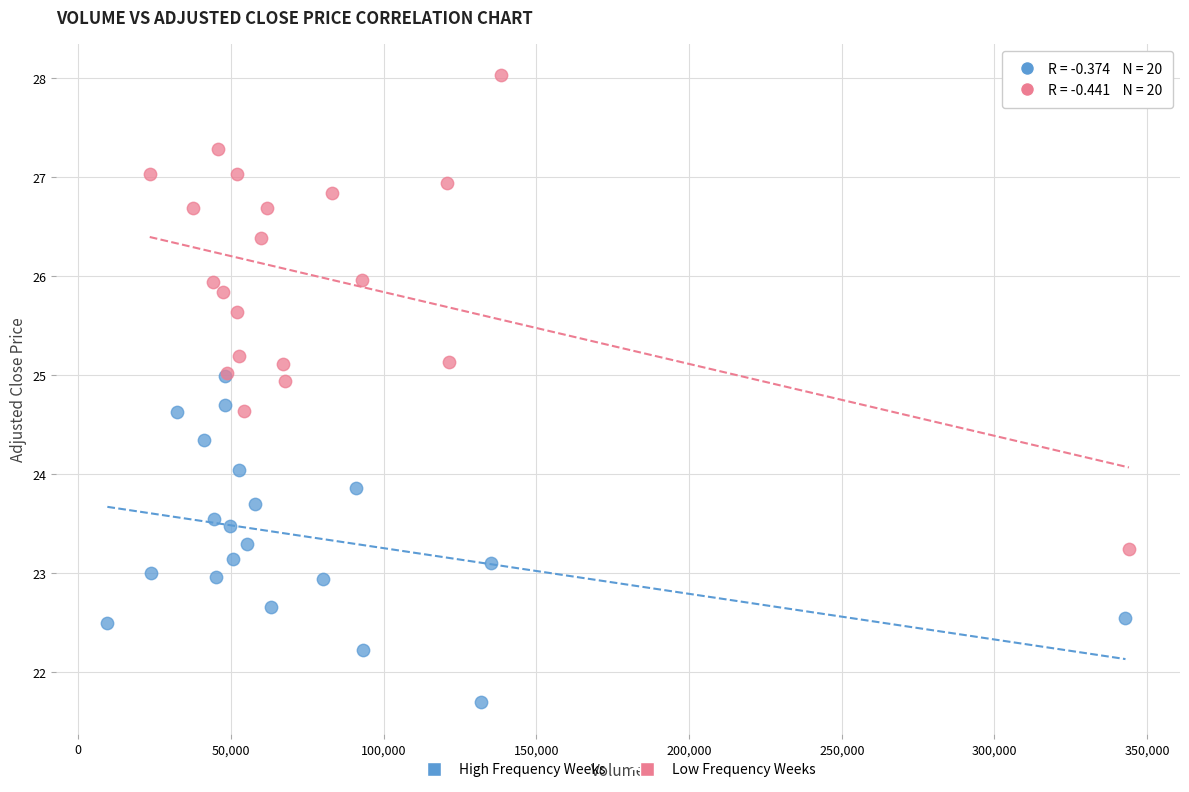

Which series has the widest spread of Y values?

Low Frequency Weeks